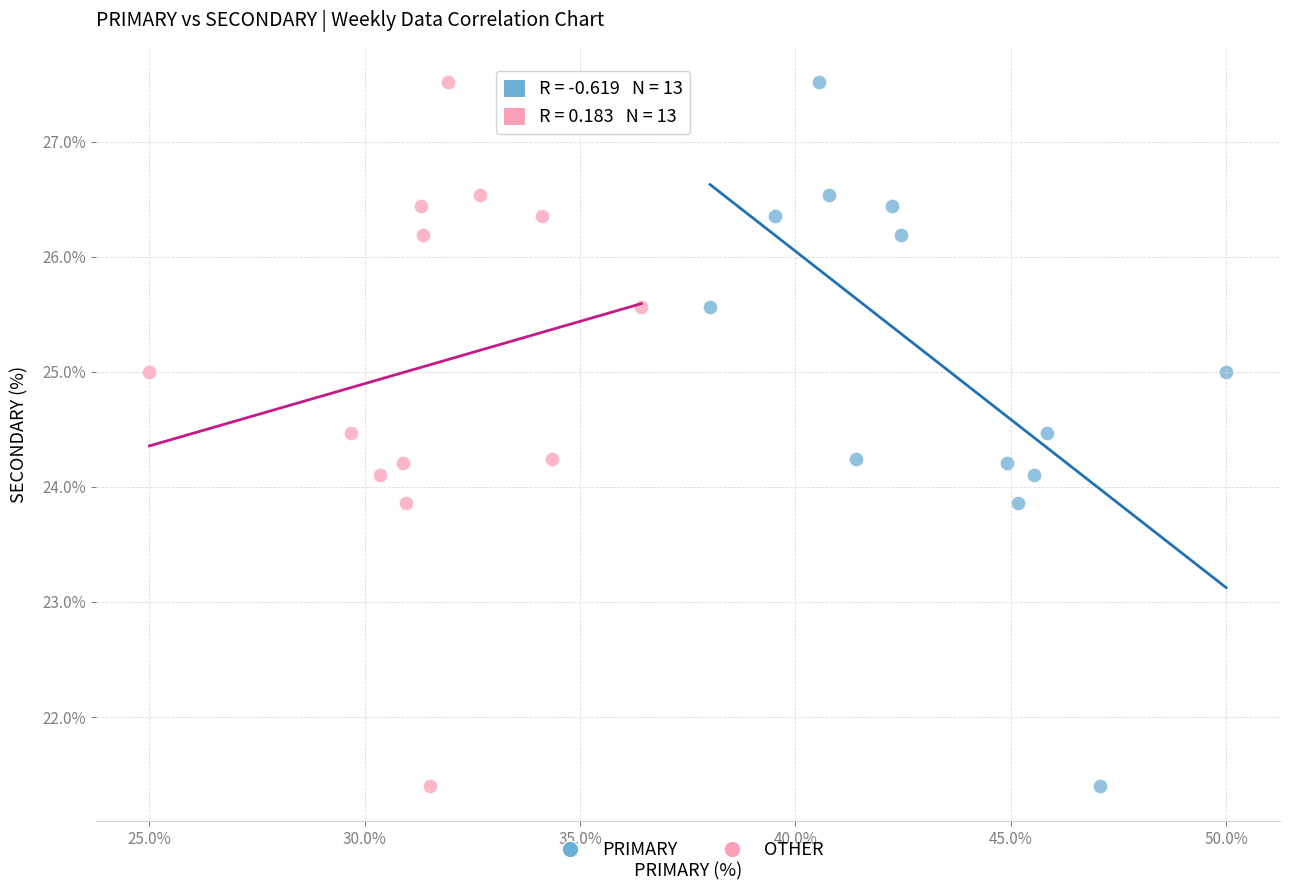

What are all the series names shown in the legend?

PRIMARY, OTHER